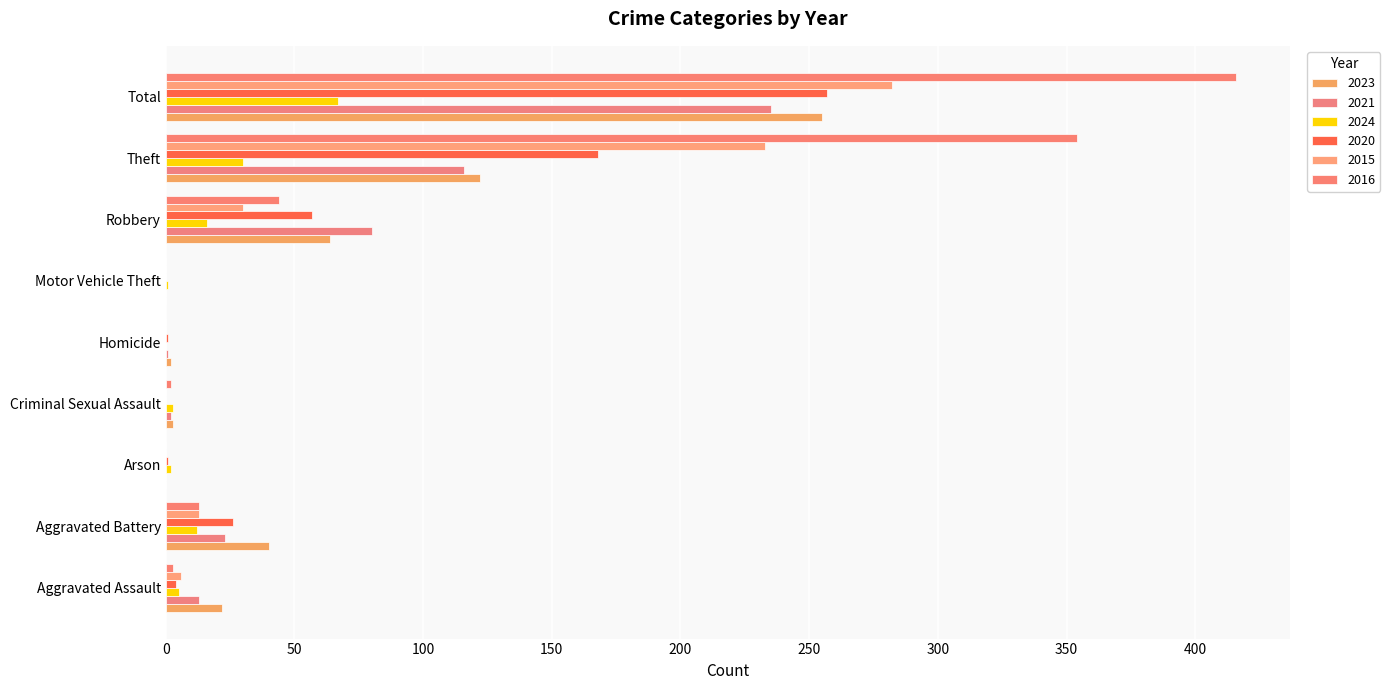

How many data points does each series have?

9